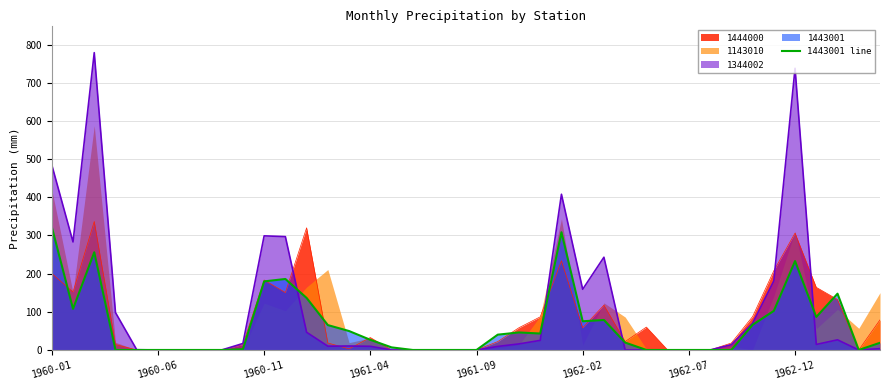

How many values are below 26?

20